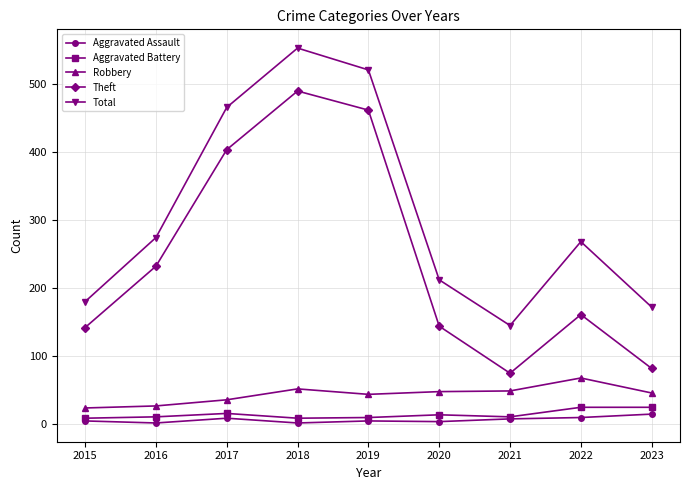

Where does the Theft series first go above 161?

2016